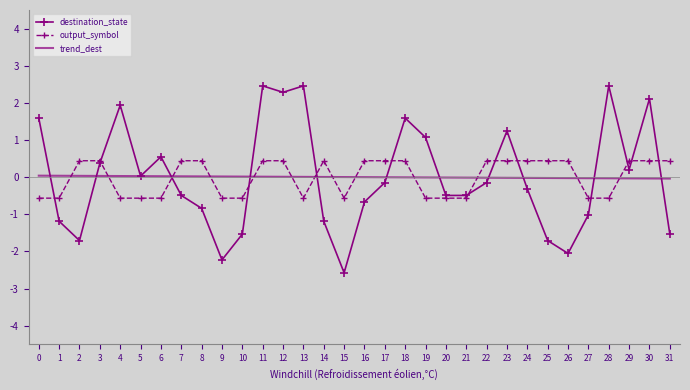

The value of destination_state at 7 is -0.5. True or false?

True